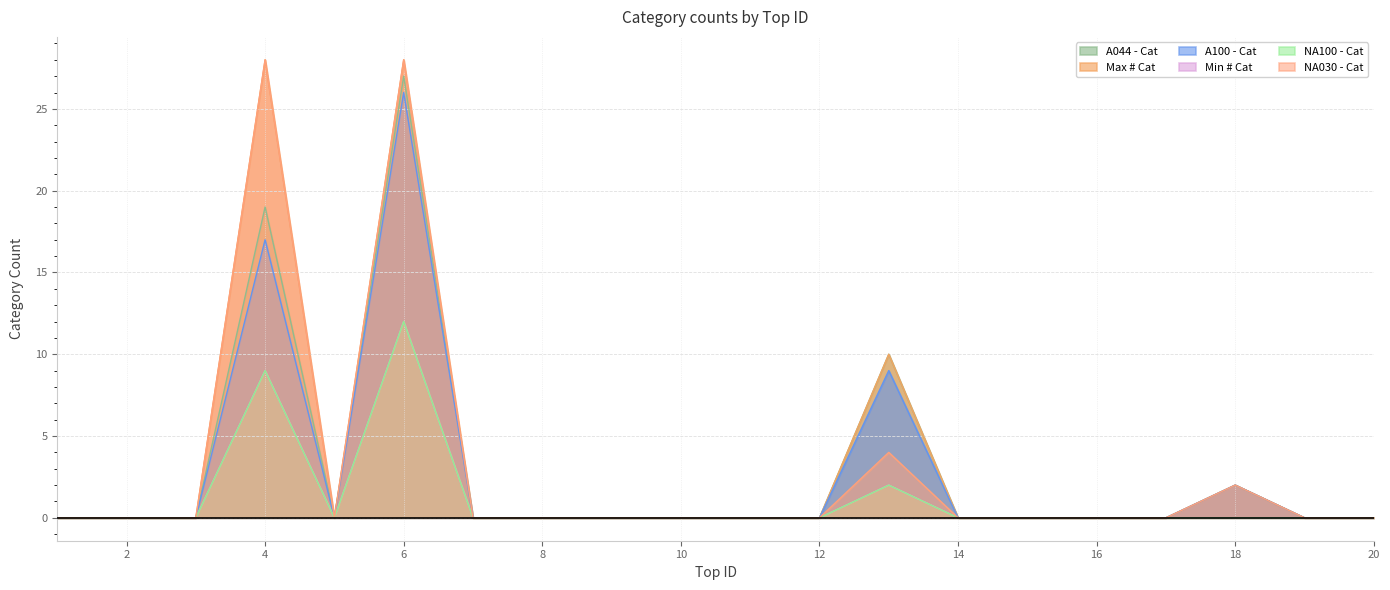

What is the average value of the NA030 - Cat series?

3